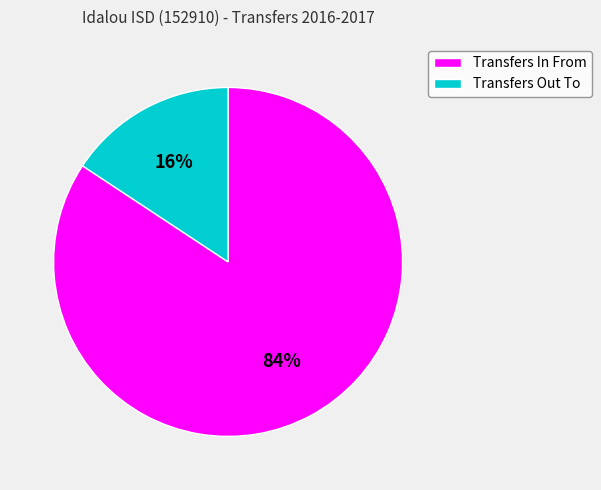

Which category has the biggest portion of the pie?

Transfers In From